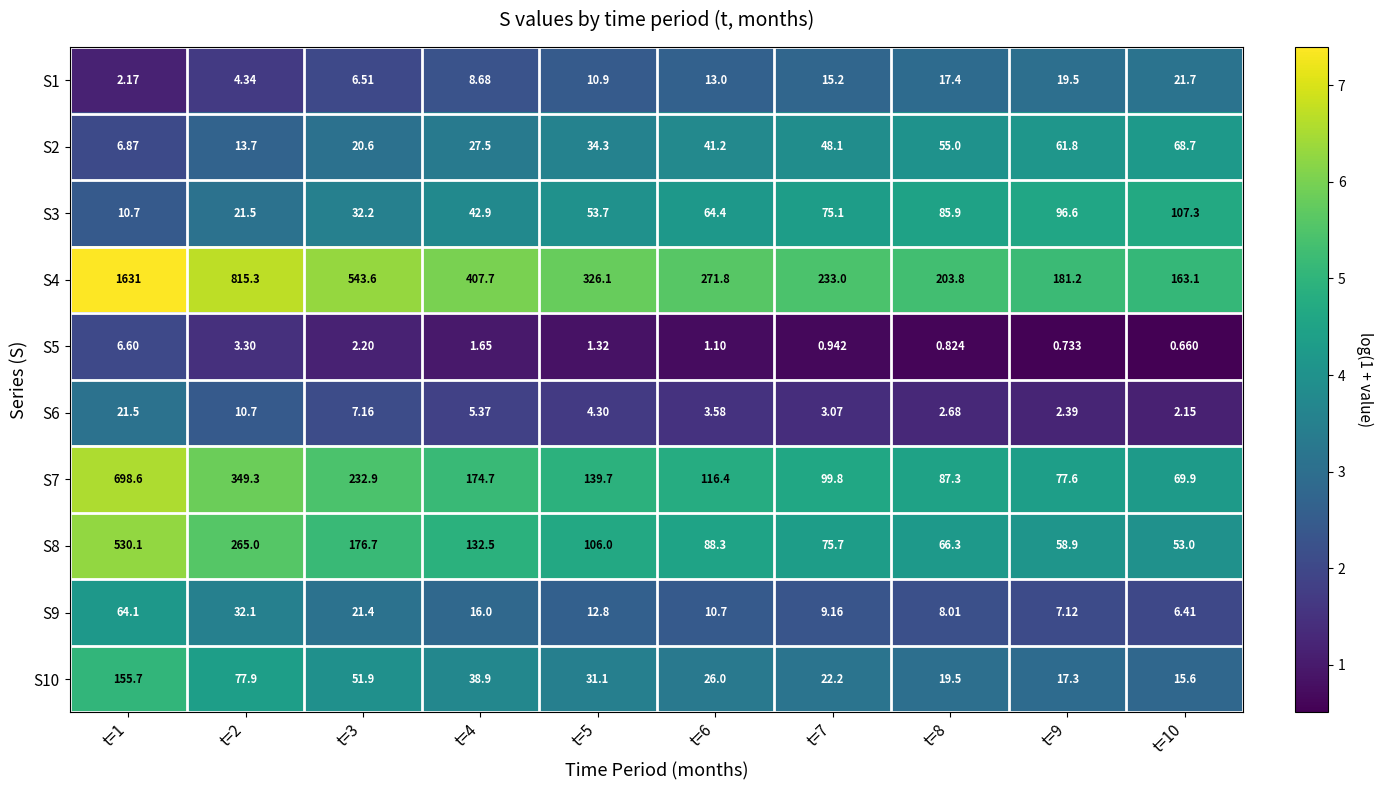

Is the value of S5 at t=3 greater than the value of S10 at t=3?

No